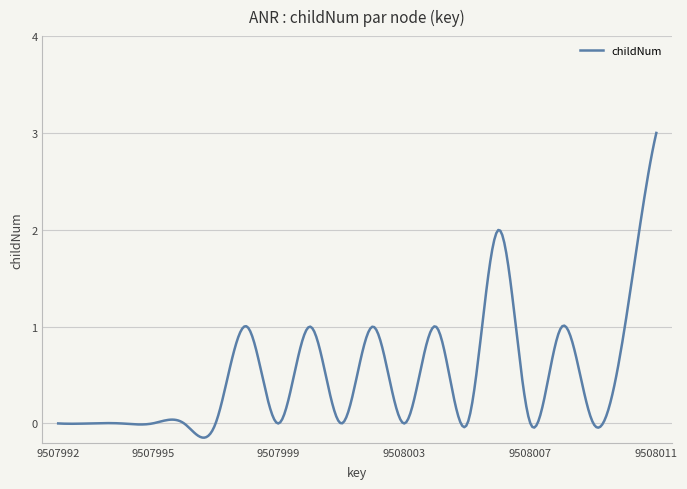

Does the chart have visible grid lines?

Yes